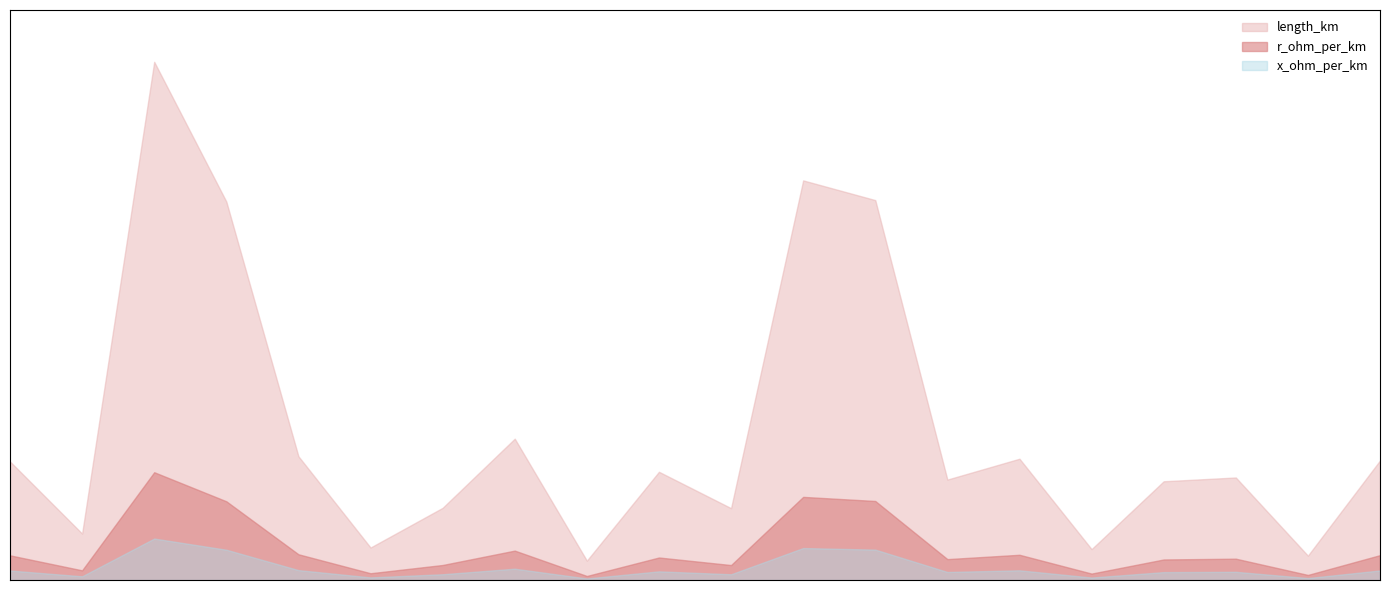

In length_km, how many points are higher than both neighbors (excluding endpoints)?

6